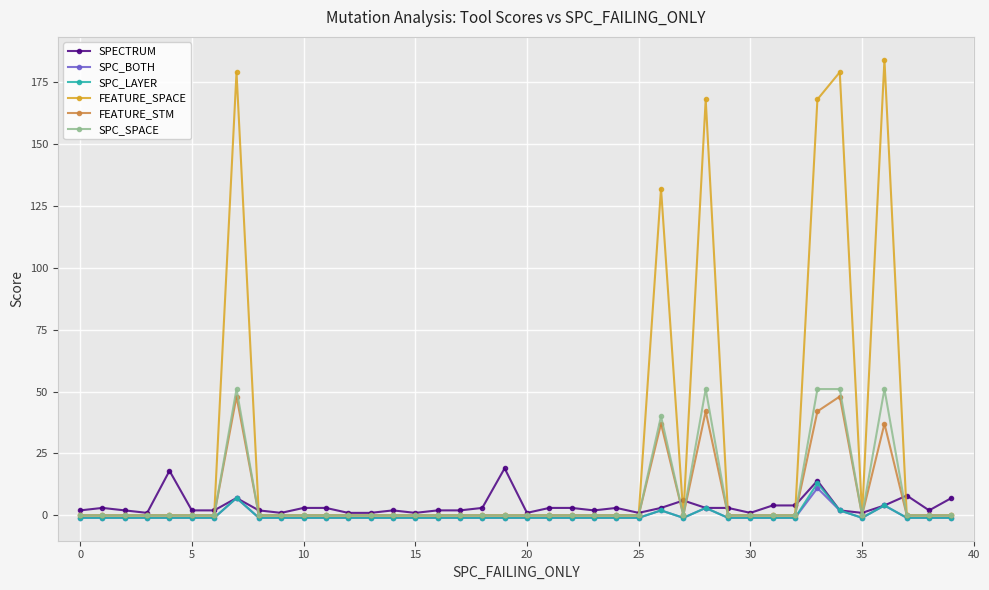

Is this an area chart (filled region under the line)?

No